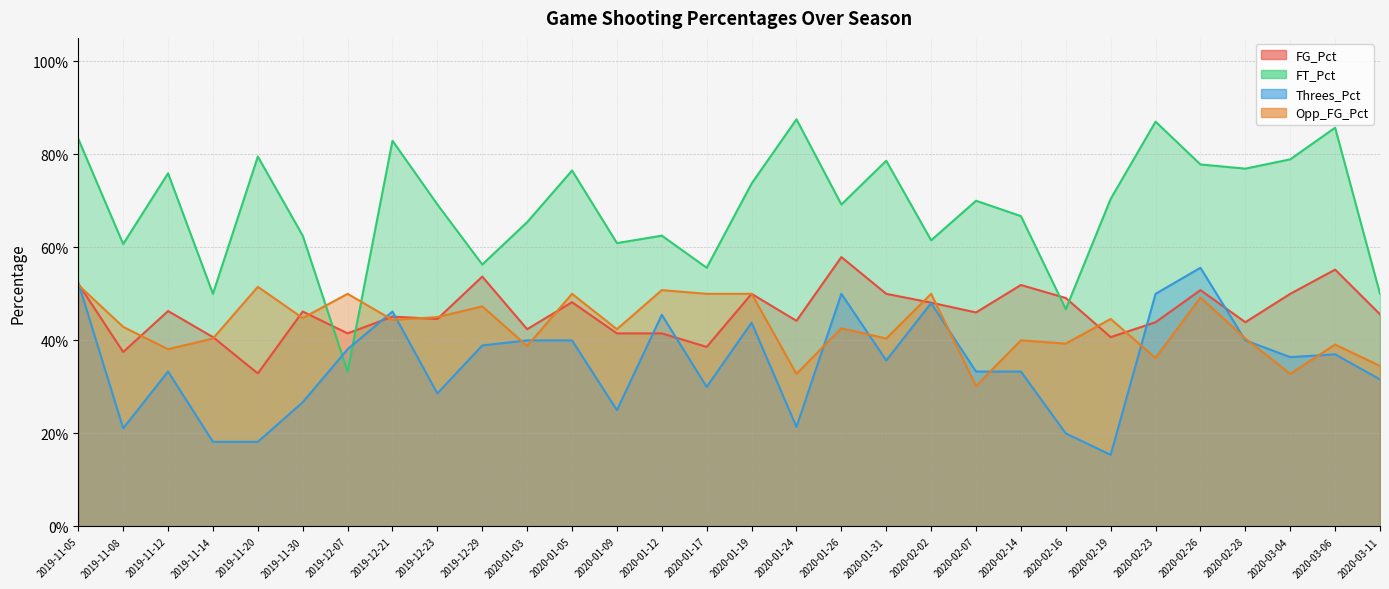

Which series has the largest total across all categories?

FT_Pct